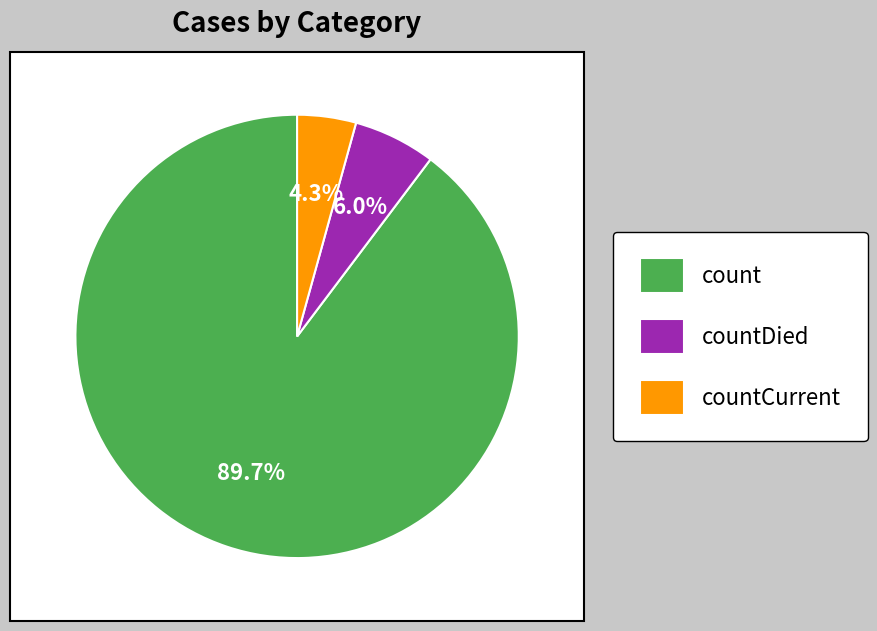

How many slices are in this pie chart?

3